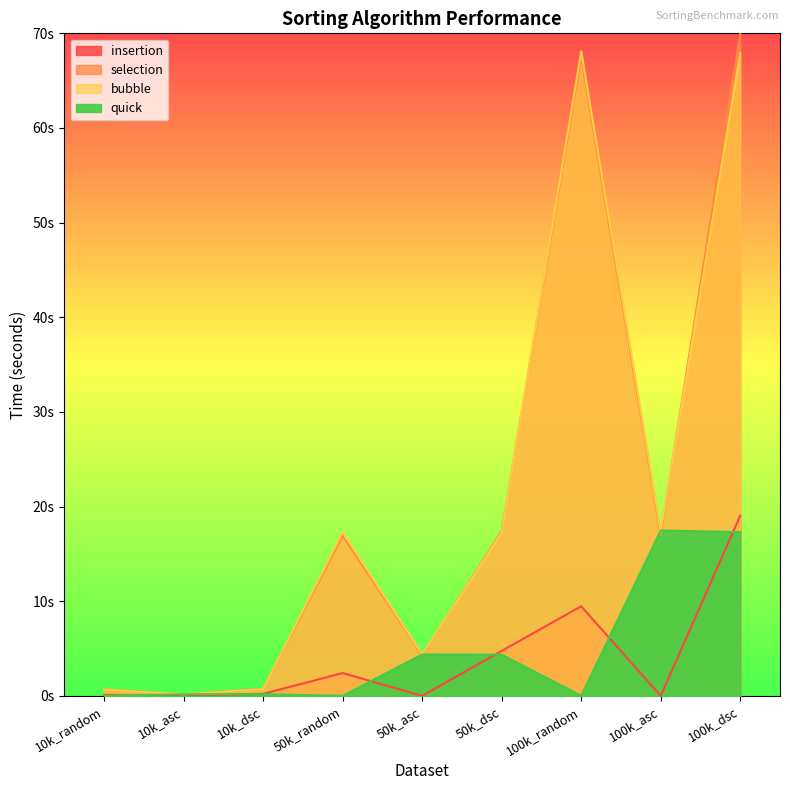

What is the difference between the maximum and minimum values in the selection series?

69.8